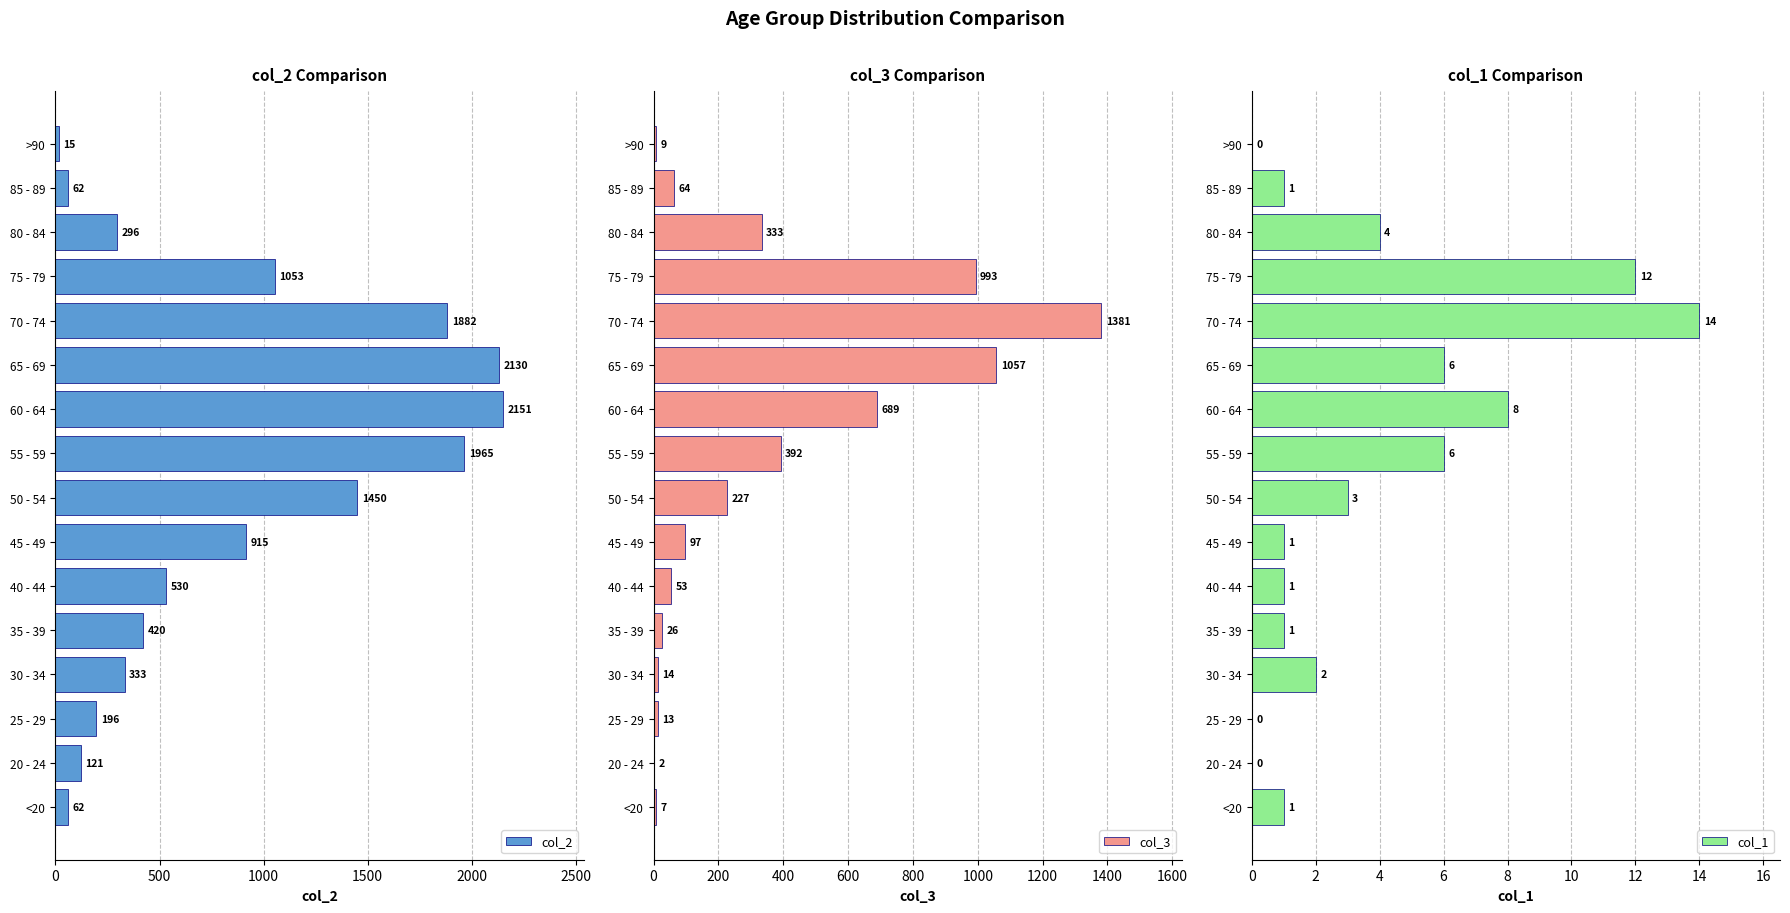

Is it true that col_2 equals 530 at 40 - 44?

True